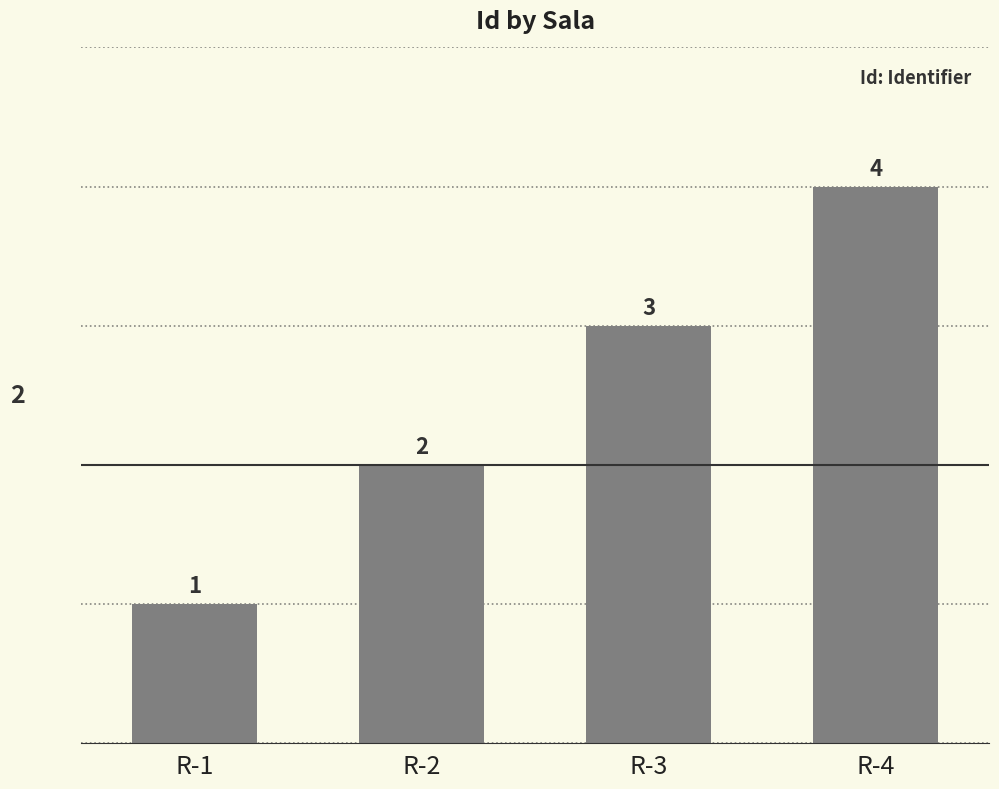

Reading left to right, transcribe all the data shown in this chart.

1	2	3	4